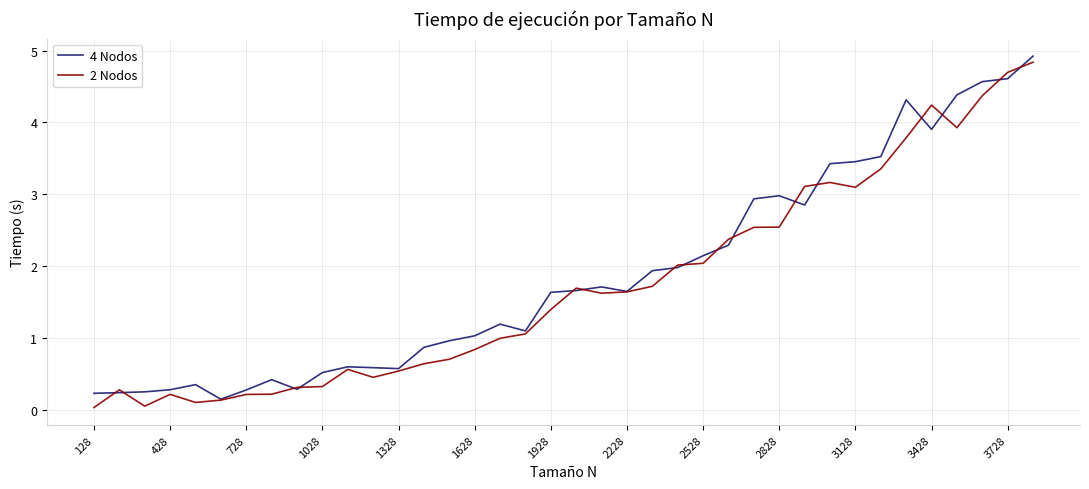

True or false: 4 Nodos has more than 2 points higher than both neighbors.

True